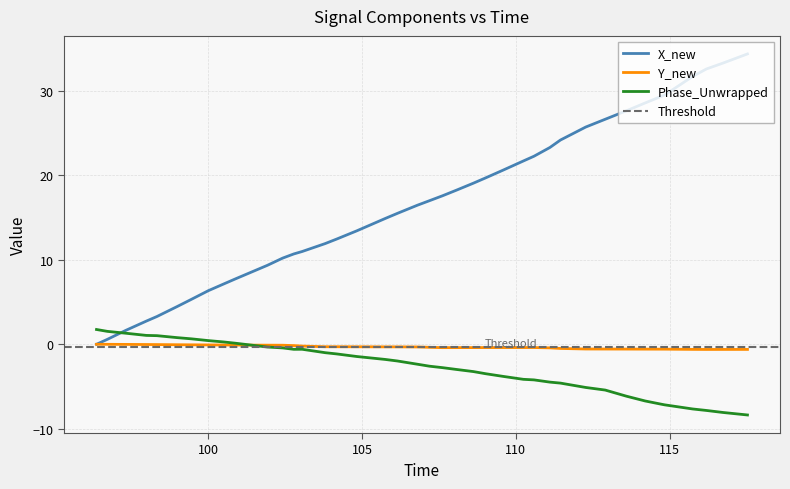

What is the lowest value of the Phase_Unwrapped series?

-8.4